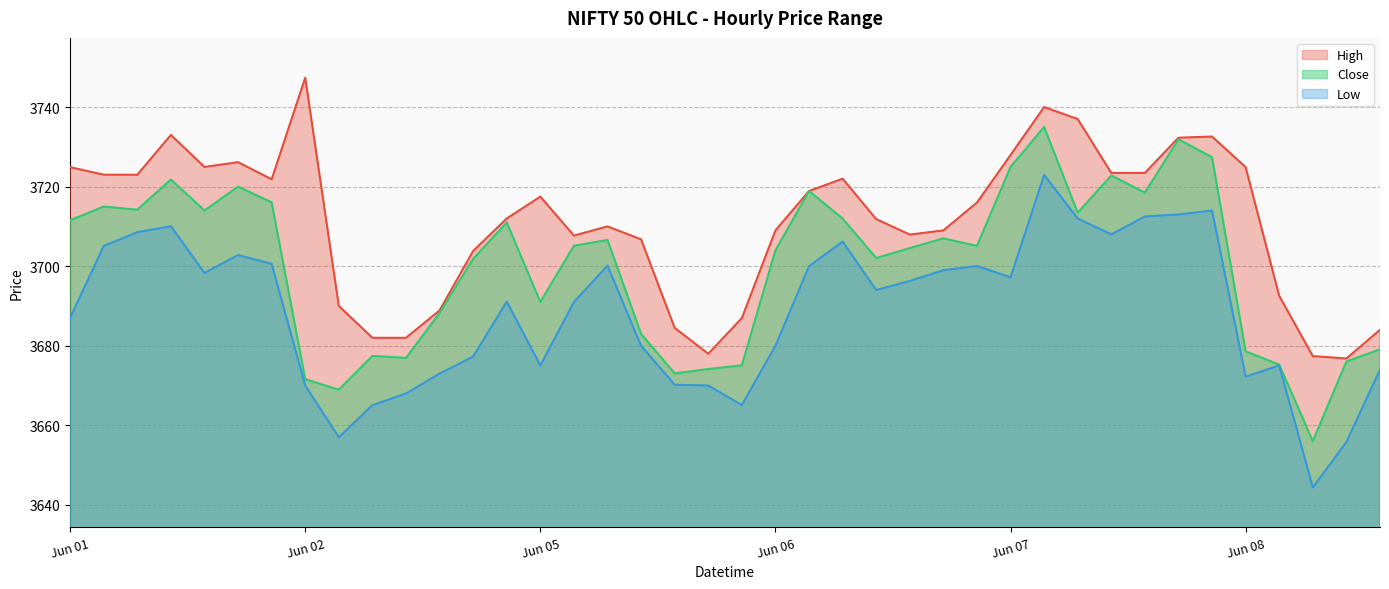

The Low series shows 3700.0 at 2023-06-06 10:15. True or false?

True